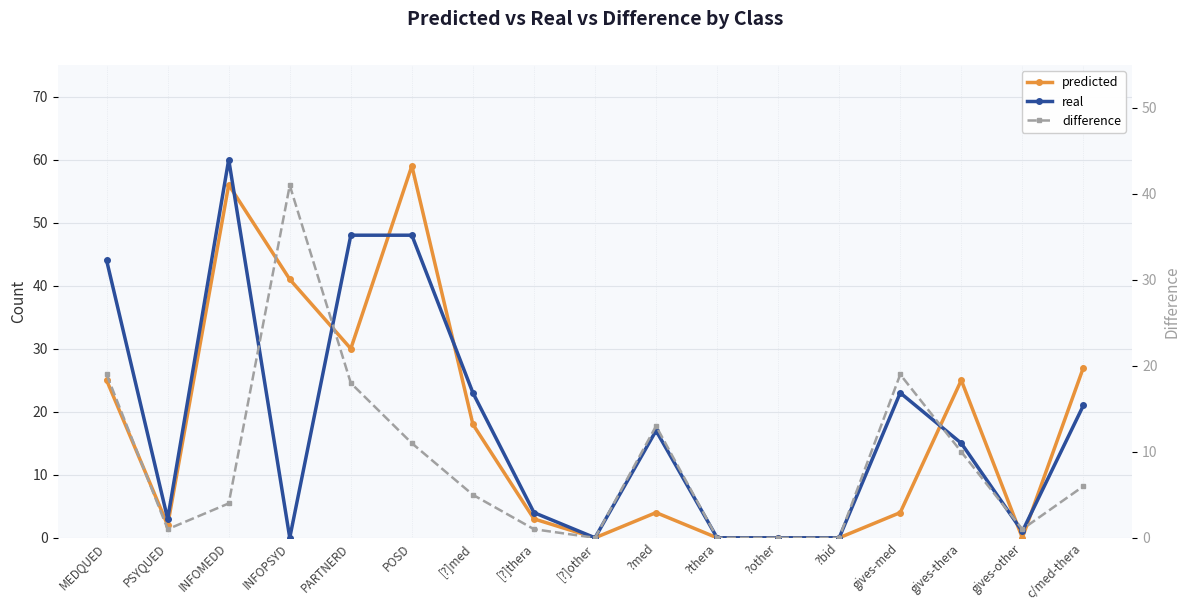

Which category has the lowest value in the predicted series?

[?]other